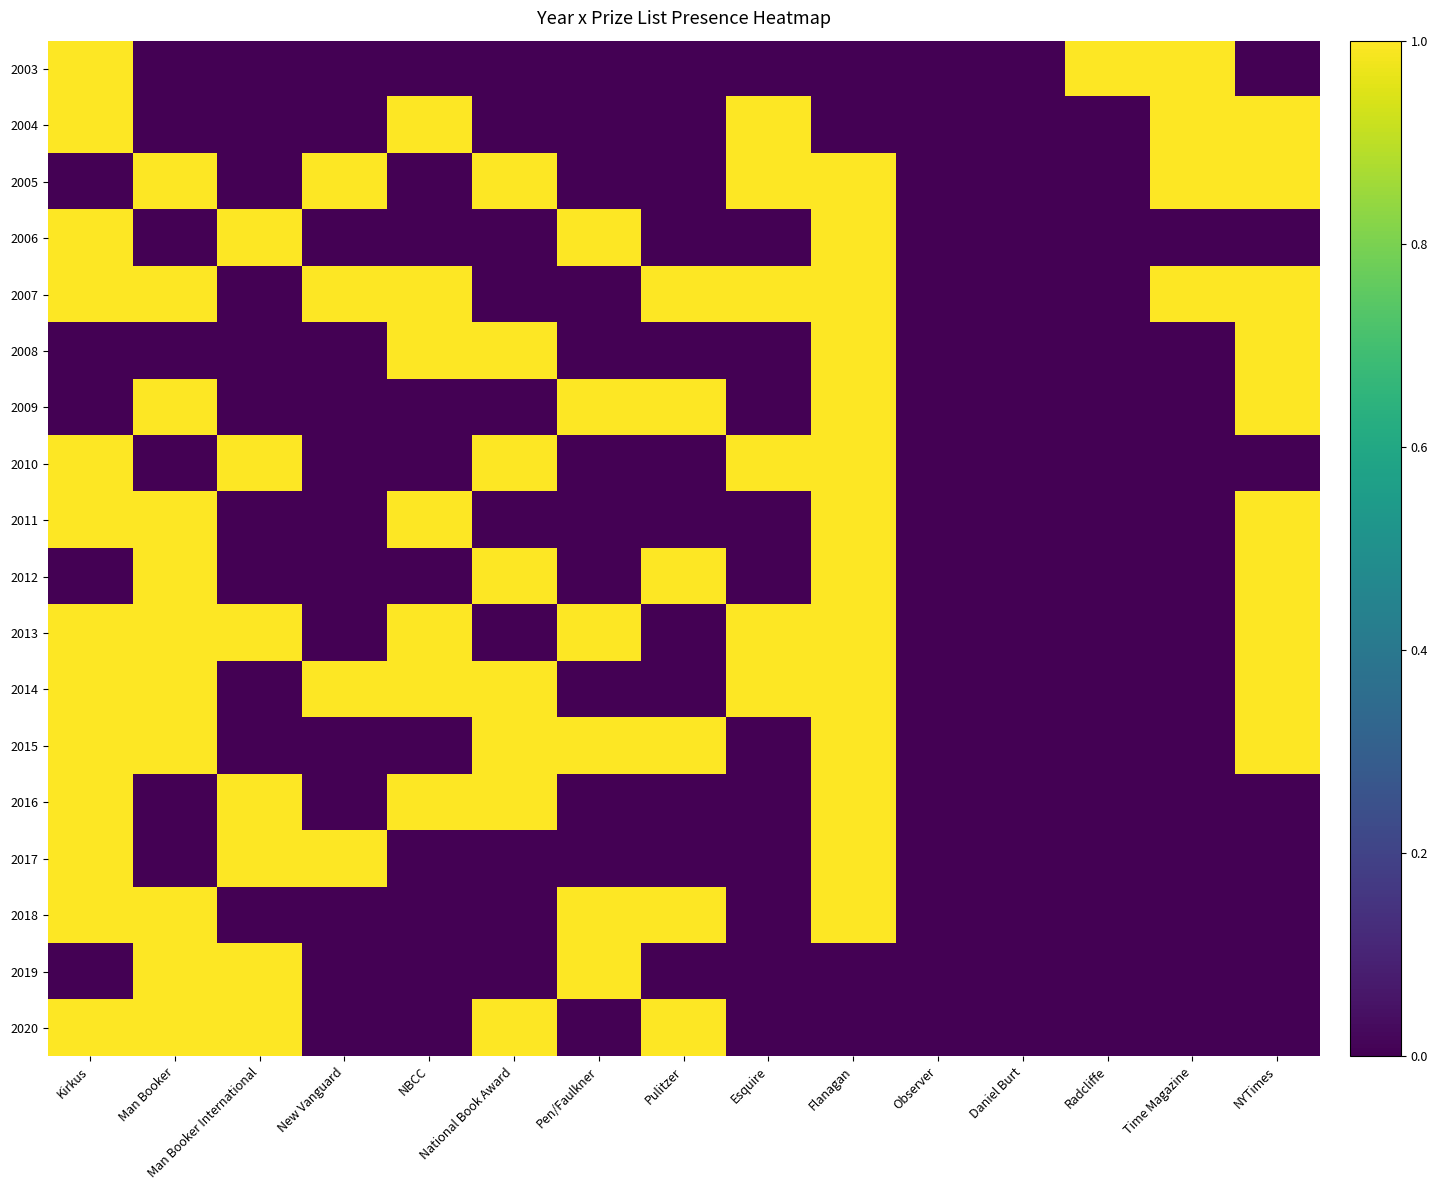

Reading right to left, extract all data points from this chart.

2003: NYTimes=0	Time Magazine=1	Radcliffe=1	Daniel Burt=0	Observer=0	Flanagan=0	Esquire=0	Pulitzer=0	Pen/Faulkner=0	National Book Award=0	NBCC=0	New Vanguard=0	Man Booker International=0	Man Booker=0	Kirkus=1
2004: NYTimes=1	Time Magazine=1	Radcliffe=0	Daniel Burt=0	Observer=0	Flanagan=0	Esquire=1	Pulitzer=0	Pen/Faulkner=0	National Book Award=0	NBCC=1	New Vanguard=0	Man Booker International=0	Man Booker=0	Kirkus=1
2005: NYTimes=1	Time Magazine=1	Radcliffe=0	Daniel Burt=0	Observer=0	Flanagan=1	Esquire=1	Pulitzer=0	Pen/Faulkner=0	National Book Award=1	NBCC=0	New Vanguard=1	Man Booker International=0	Man Booker=1	Kirkus=0
2006: NYTimes=0	Time Magazine=0	Radcliffe=0	Daniel Burt=0	Observer=0	Flanagan=1	Esquire=0	Pulitzer=0	Pen/Faulkner=1	National Book Award=0	NBCC=0	New Vanguard=0	Man Booker International=1	Man Booker=0	Kirkus=1
2007: NYTimes=1	Time Magazine=1	Radcliffe=0	Daniel Burt=0	Observer=0	Flanagan=1	Esquire=1	Pulitzer=1	Pen/Faulkner=0	National Book Award=0	NBCC=1	New Vanguard=1	Man Booker International=0	Man Booker=1	Kirkus=1
2008: NYTimes=1	Time Magazine=0	Radcliffe=0	Daniel Burt=0	Observer=0	Flanagan=1	Esquire=0	Pulitzer=0	Pen/Faulkner=0	National Book Award=1	NBCC=1	New Vanguard=0	Man Booker International=0	Man Booker=0	Kirkus=0
2009: NYTimes=1	Time Magazine=0	Radcliffe=0	Daniel Burt=0	Observer=0	Flanagan=1	Esquire=0	Pulitzer=1	Pen/Faulkner=1	National Book Award=0	NBCC=0	New Vanguard=0	Man Booker International=0	Man Booker=1	Kirkus=0
2010: NYTimes=0	Time Magazine=0	Radcliffe=0	Daniel Burt=0	Observer=0	Flanagan=1	Esquire=1	Pulitzer=0	Pen/Faulkner=0	National Book Award=1	NBCC=0	New Vanguard=0	Man Booker International=1	Man Booker=0	Kirkus=1
2011: NYTimes=1	Time Magazine=0	Radcliffe=0	Daniel Burt=0	Observer=0	Flanagan=1	Esquire=0	Pulitzer=0	Pen/Faulkner=0	National Book Award=0	NBCC=1	New Vanguard=0	Man Booker International=0	Man Booker=1	Kirkus=1
2012: NYTimes=1	Time Magazine=0	Radcliffe=0	Daniel Burt=0	Observer=0	Flanagan=1	Esquire=0	Pulitzer=1	Pen/Faulkner=0	National Book Award=1	NBCC=0	New Vanguard=0	Man Booker International=0	Man Booker=1	Kirkus=0
2013: NYTimes=1	Time Magazine=0	Radcliffe=0	Daniel Burt=0	Observer=0	Flanagan=1	Esquire=1	Pulitzer=0	Pen/Faulkner=1	National Book Award=0	NBCC=1	New Vanguard=0	Man Booker International=1	Man Booker=1	Kirkus=1
2014: NYTimes=1	Time Magazine=0	Radcliffe=0	Daniel Burt=0	Observer=0	Flanagan=1	Esquire=1	Pulitzer=0	Pen/Faulkner=0	National Book Award=1	NBCC=1	New Vanguard=1	Man Booker International=0	Man Booker=1	Kirkus=1
2015: NYTimes=1	Time Magazine=0	Radcliffe=0	Daniel Burt=0	Observer=0	Flanagan=1	Esquire=0	Pulitzer=1	Pen/Faulkner=1	National Book Award=1	NBCC=0	New Vanguard=0	Man Booker International=0	Man Booker=1	Kirkus=1
2016: NYTimes=0	Time Magazine=0	Radcliffe=0	Daniel Burt=0	Observer=0	Flanagan=1	Esquire=0	Pulitzer=0	Pen/Faulkner=0	National Book Award=1	NBCC=1	New Vanguard=0	Man Booker International=1	Man Booker=0	Kirkus=1
2017: NYTimes=0	Time Magazine=0	Radcliffe=0	Daniel Burt=0	Observer=0	Flanagan=1	Esquire=0	Pulitzer=0	Pen/Faulkner=0	National Book Award=0	NBCC=0	New Vanguard=1	Man Booker International=1	Man Booker=0	Kirkus=1
2018: NYTimes=0	Time Magazine=0	Radcliffe=0	Daniel Burt=0	Observer=0	Flanagan=1	Esquire=0	Pulitzer=1	Pen/Faulkner=1	National Book Award=0	NBCC=0	New Vanguard=0	Man Booker International=0	Man Booker=1	Kirkus=1
2019: NYTimes=0	Time Magazine=0	Radcliffe=0	Daniel Burt=0	Observer=0	Flanagan=0	Esquire=0	Pulitzer=0	Pen/Faulkner=1	National Book Award=0	NBCC=0	New Vanguard=0	Man Booker International=1	Man Booker=1	Kirkus=0
2020: NYTimes=0	Time Magazine=0	Radcliffe=0	Daniel Burt=0	Observer=0	Flanagan=0	Esquire=0	Pulitzer=1	Pen/Faulkner=0	National Book Award=1	NBCC=0	New Vanguard=0	Man Booker International=1	Man Booker=1	Kirkus=1